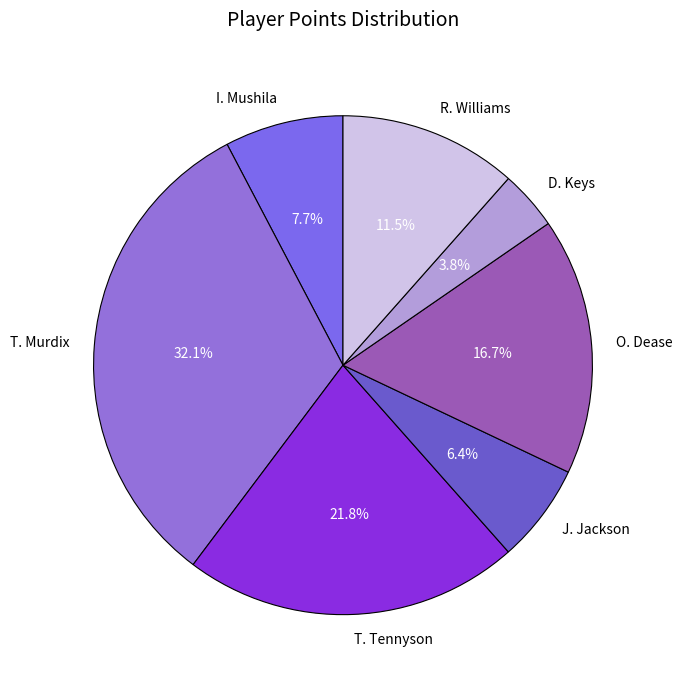

Which category has the smallest portion of the pie?

D. Keys